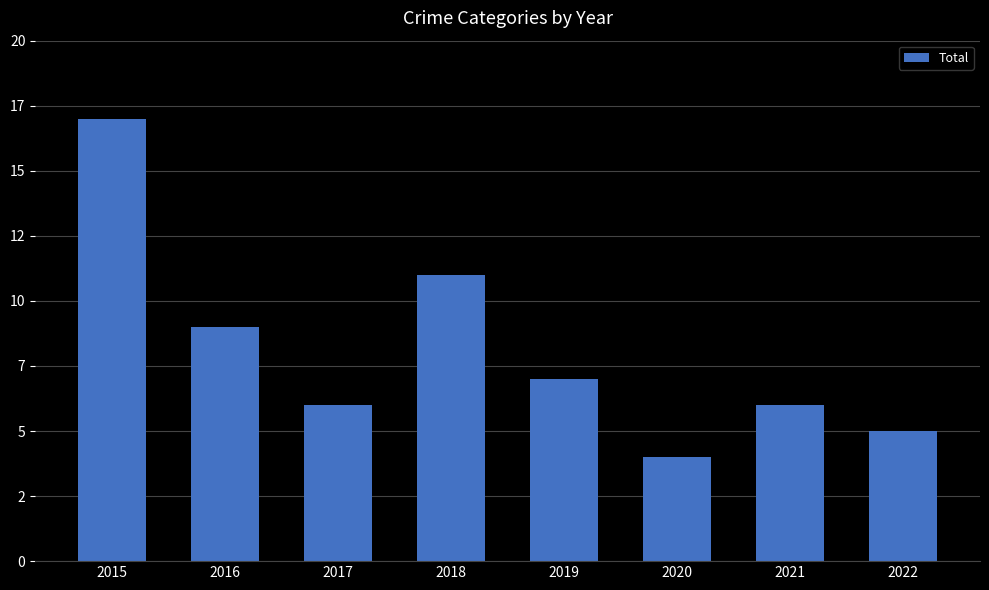

The value at 2022 is 5. True or false?

True